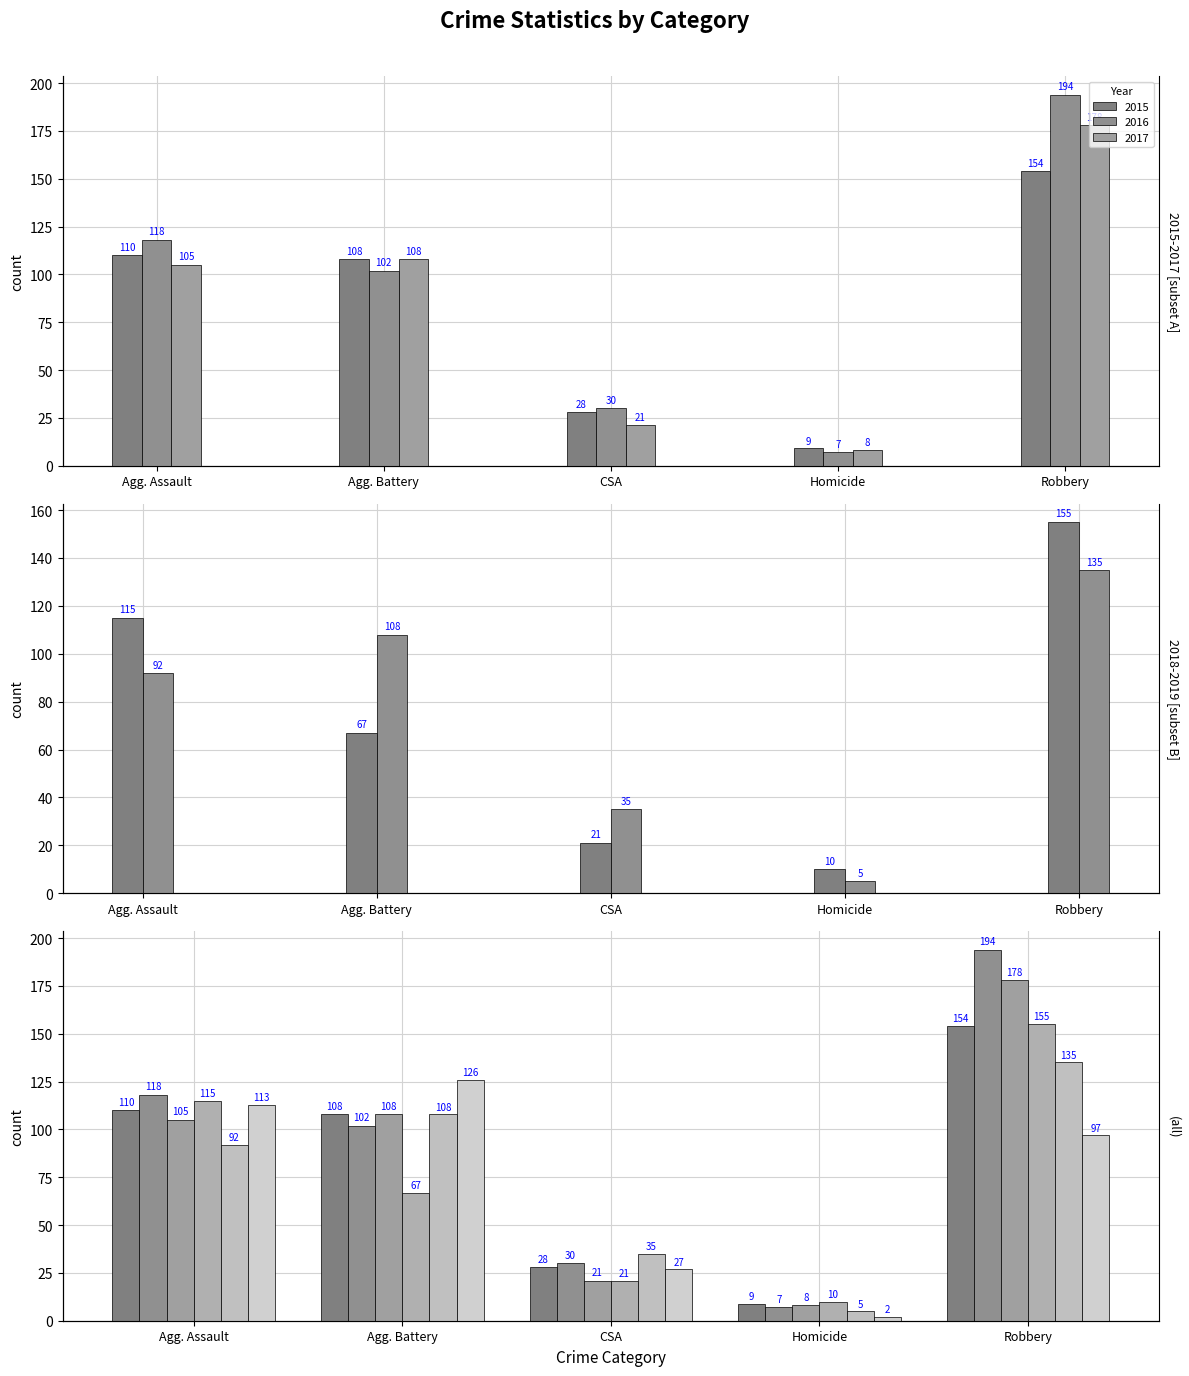

At how many categories does at least one series exceed 35?

3